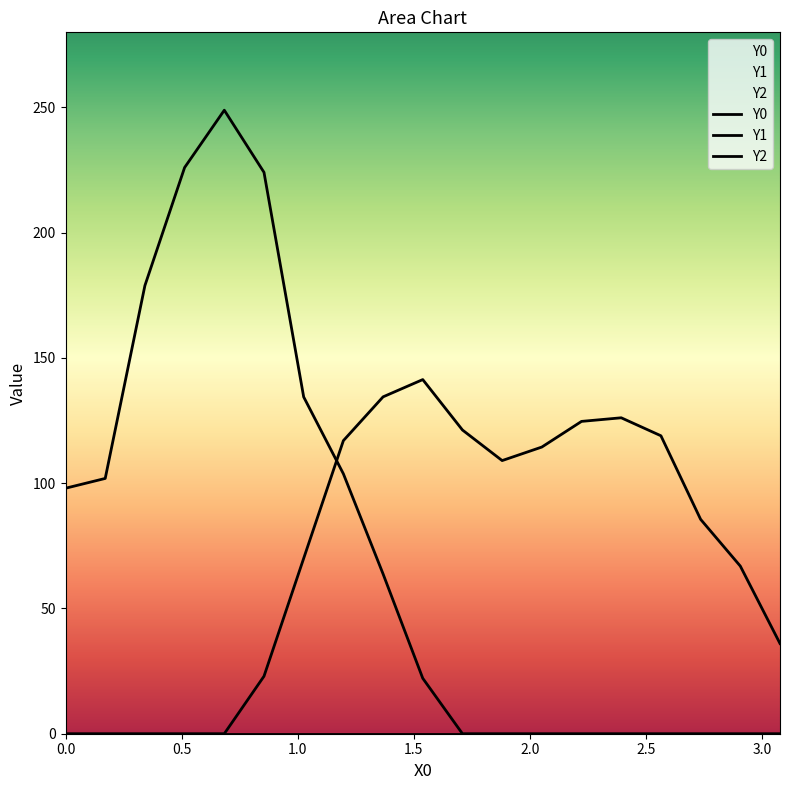

Does the chart display data point markers on the line(s)?

No